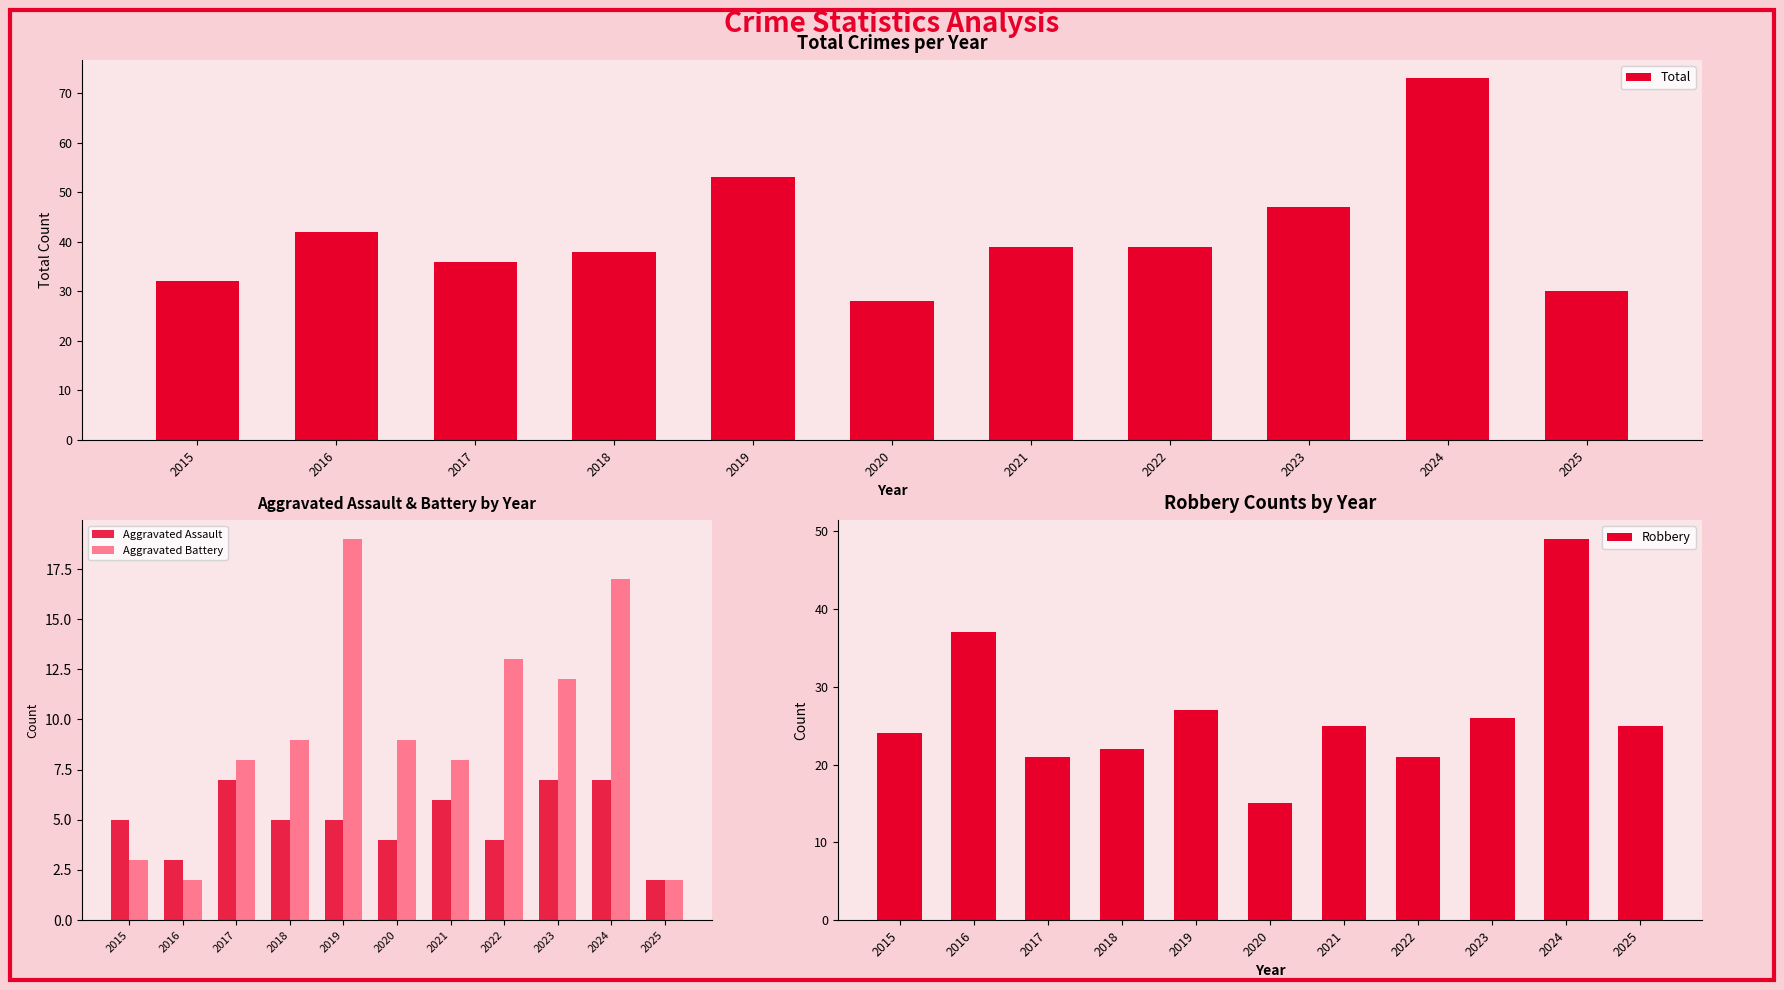

How many data points in Robbery are less than 25?

5